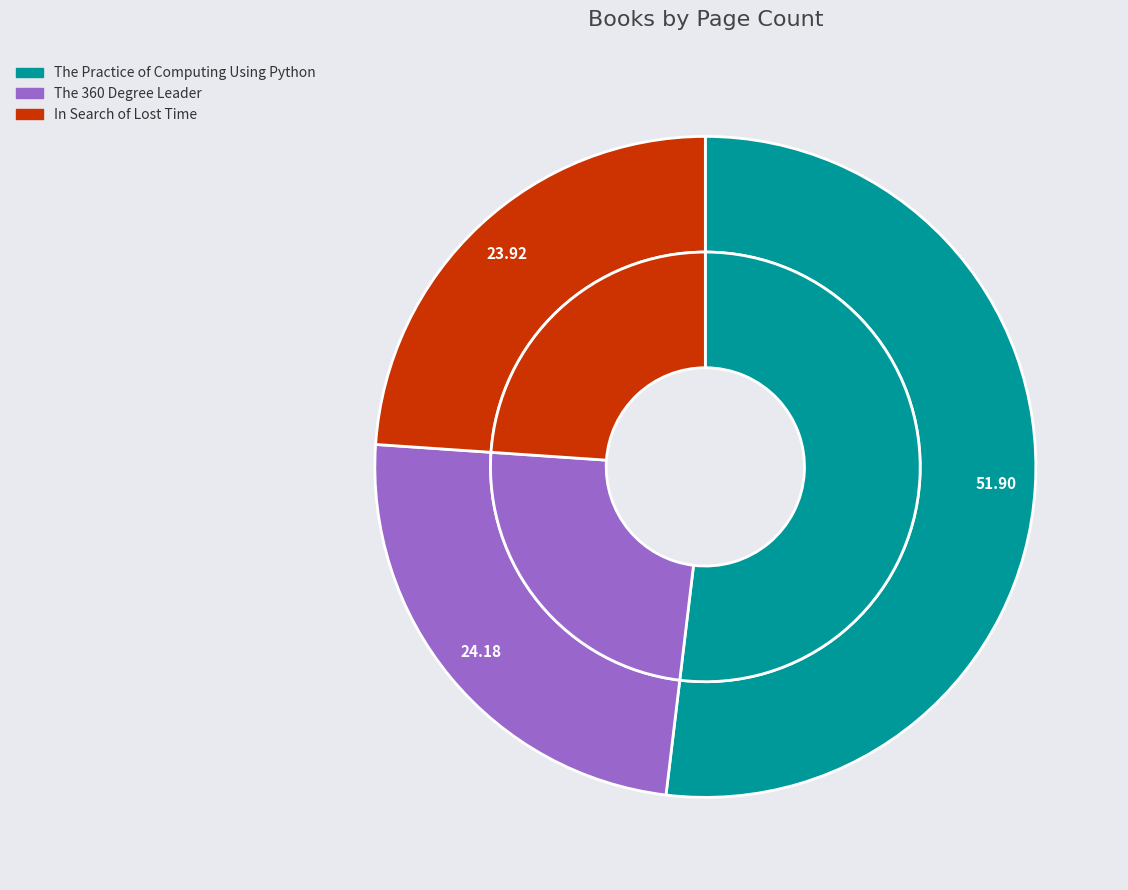

Combined, what portion of the pie is The Practice of Computing Using Python and In Search of Lost Time?

75.8%